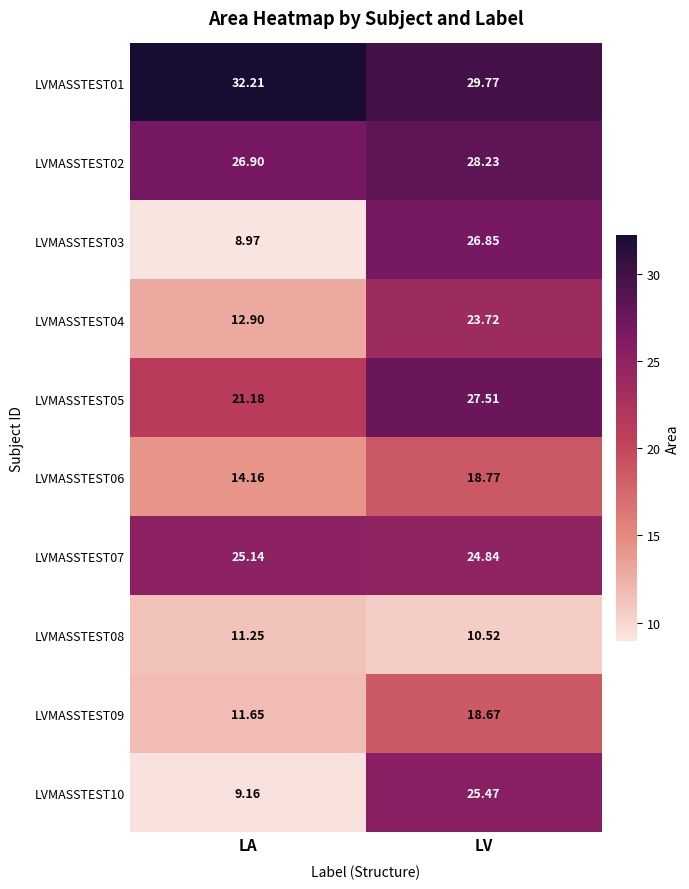

At which label does LVMASSTEST07 reach its peak?

LA